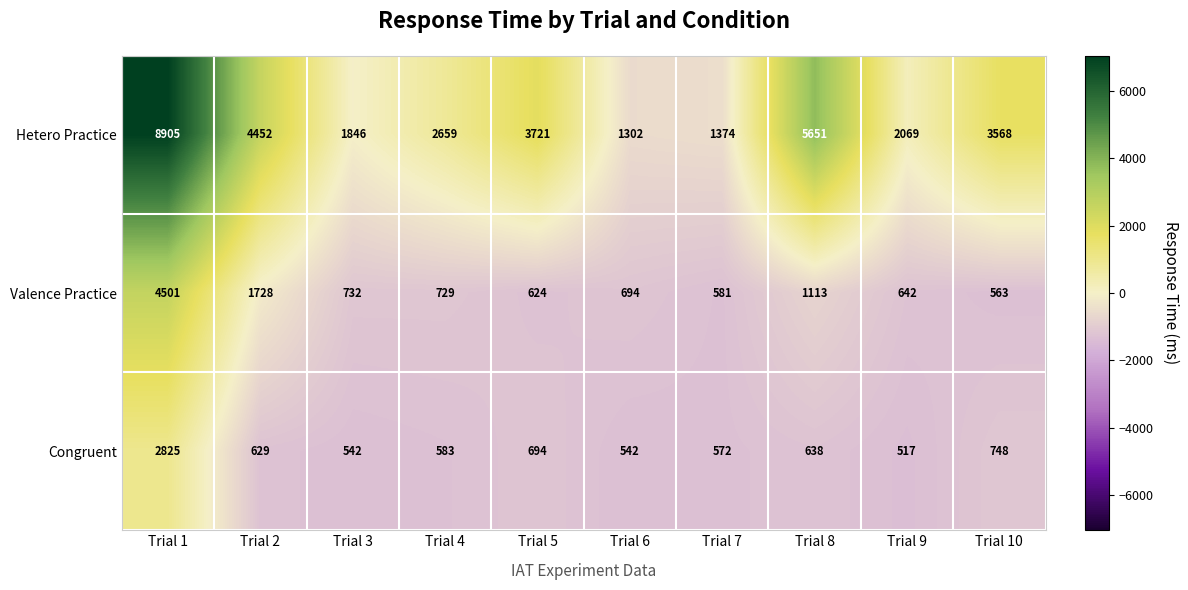

What is the difference between the Congruent values at Trial 3 and Trial 4?

41